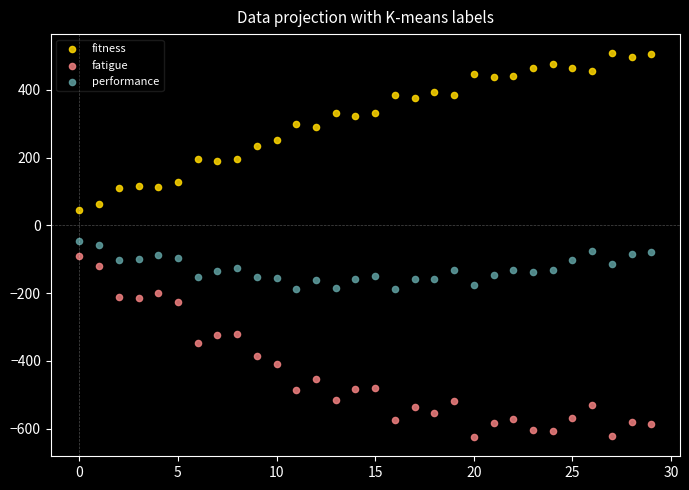

Which series contains the highest Y value?

fitness